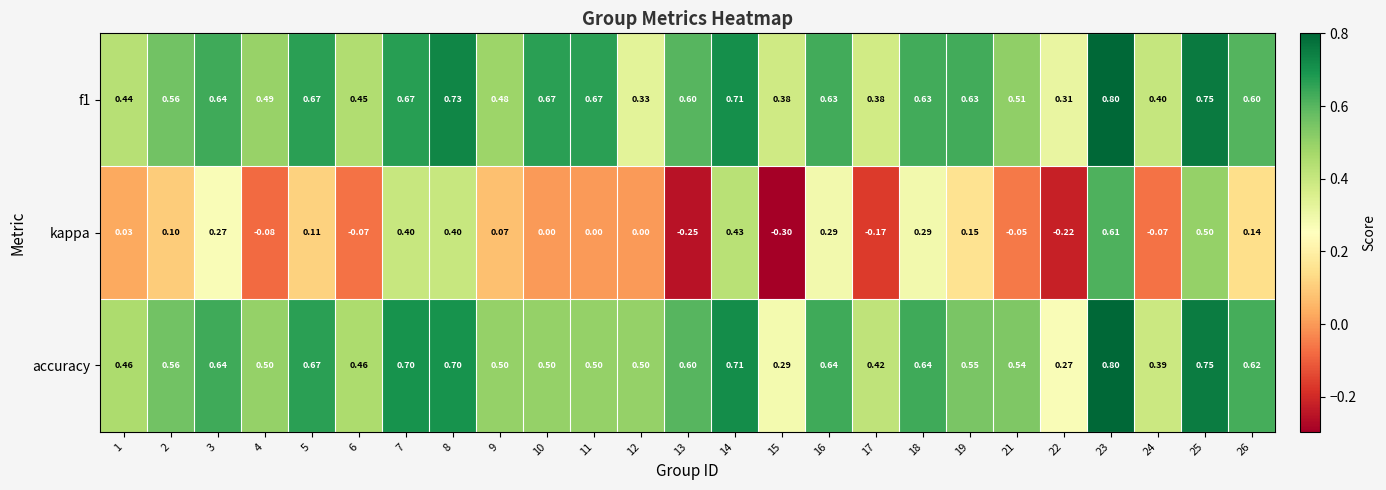

What is the difference between the highest and lowest values at 19?

0.5